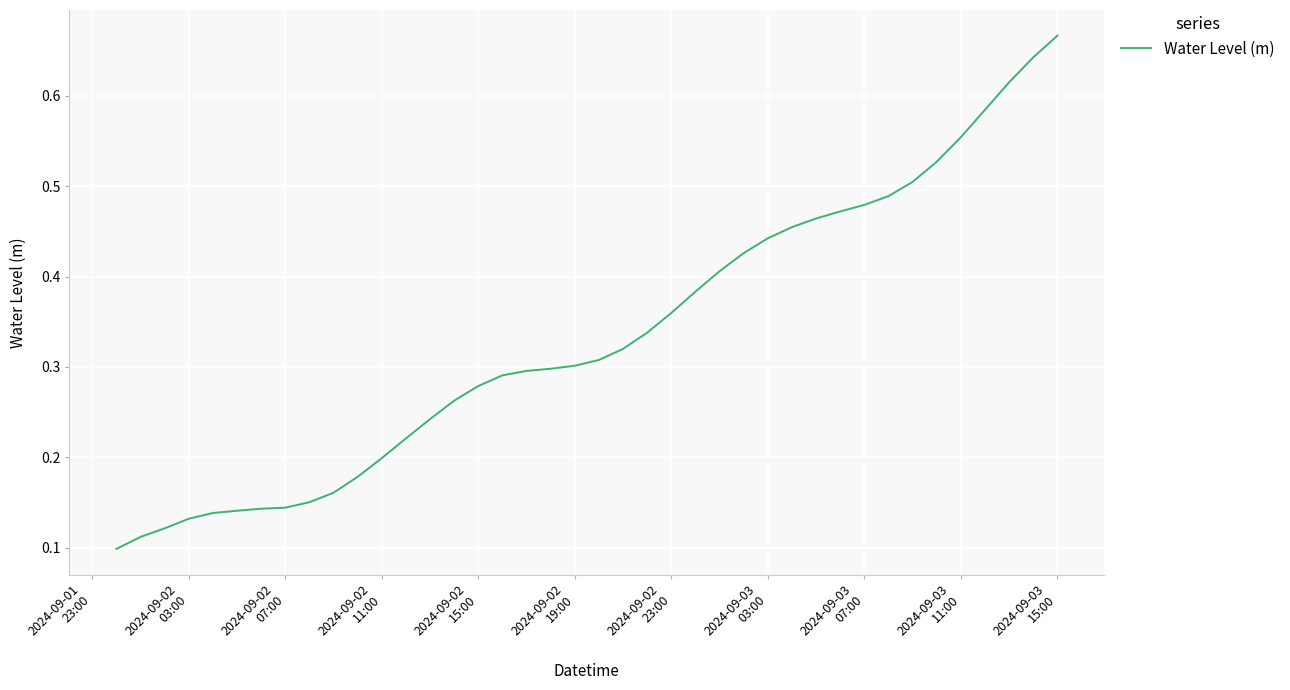

How many lines are shown in the chart?

1